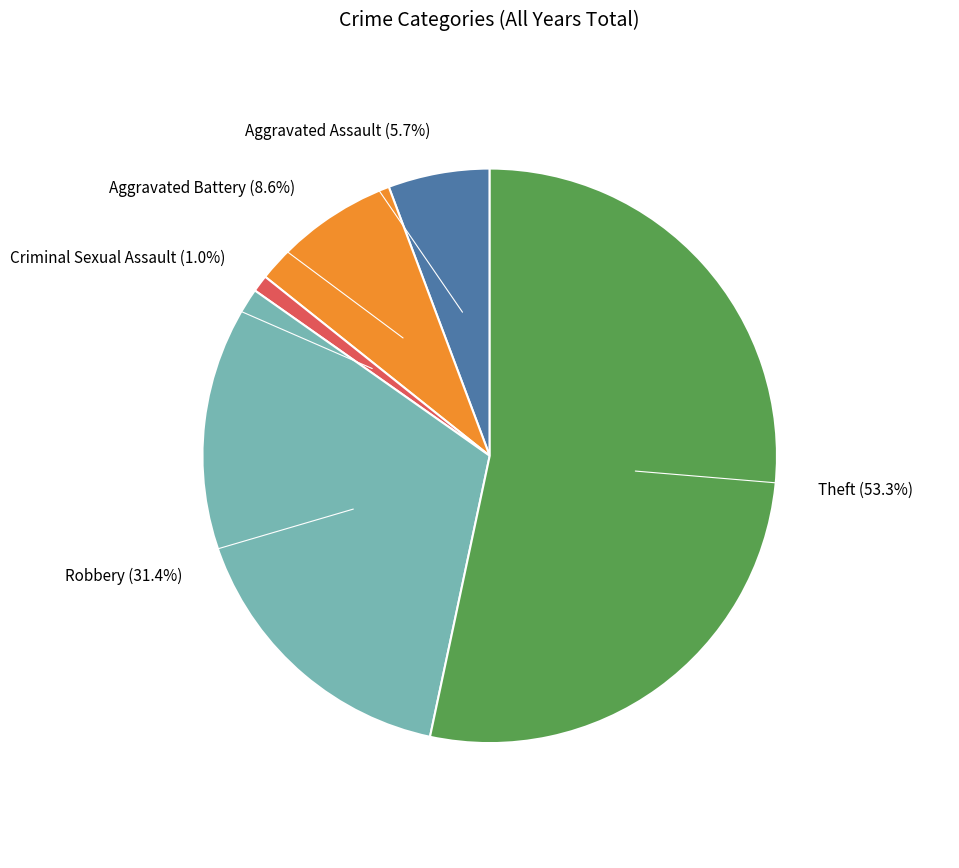

Is there any slice that represents more than half of the pie?

Yes